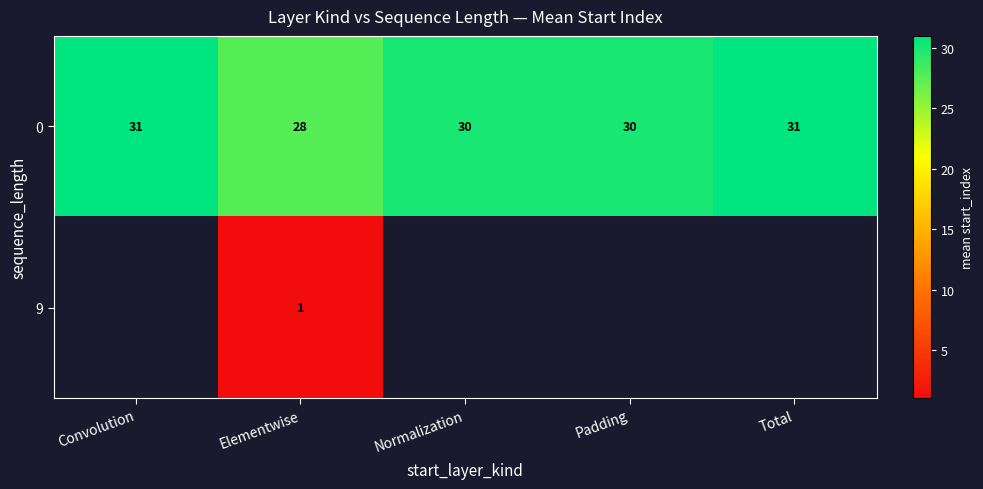

What value does the row_0 series have at Normalization?

30.0